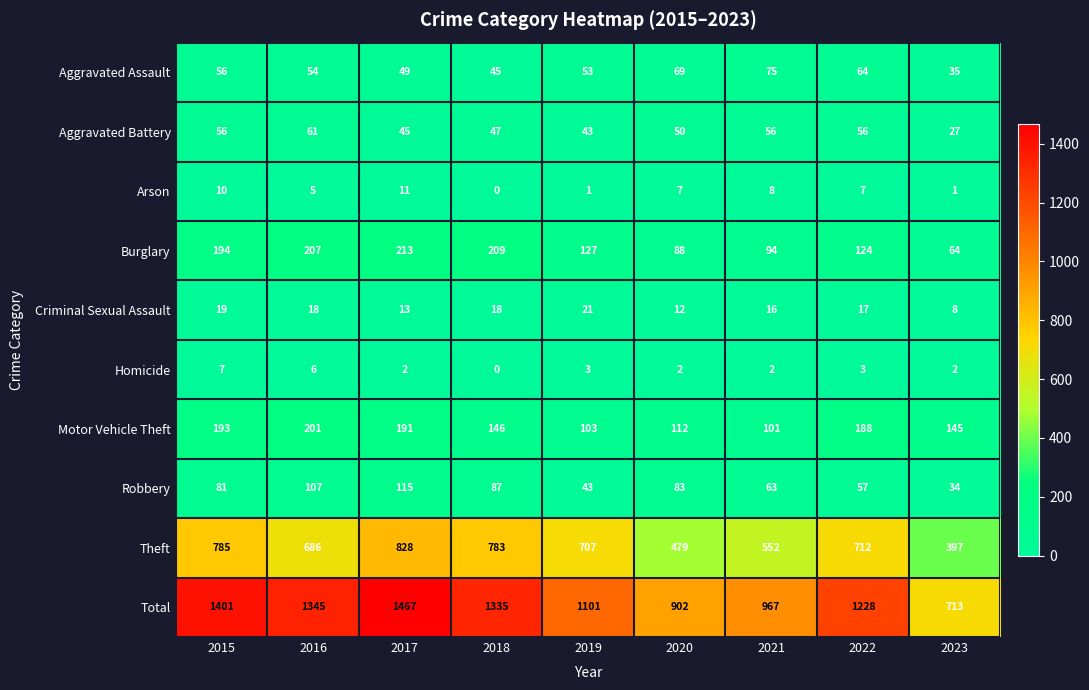

Which label corresponds to the largest value in the chart?

2017